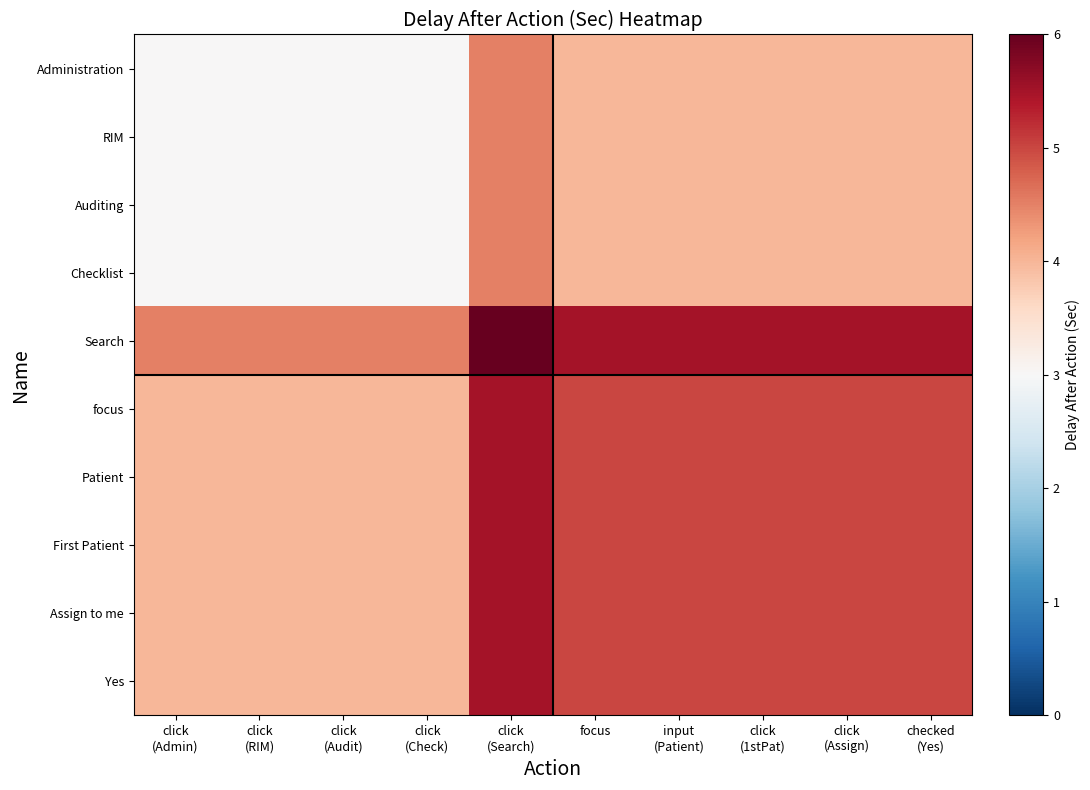

What is the minimum value shown in the chart?

3.0